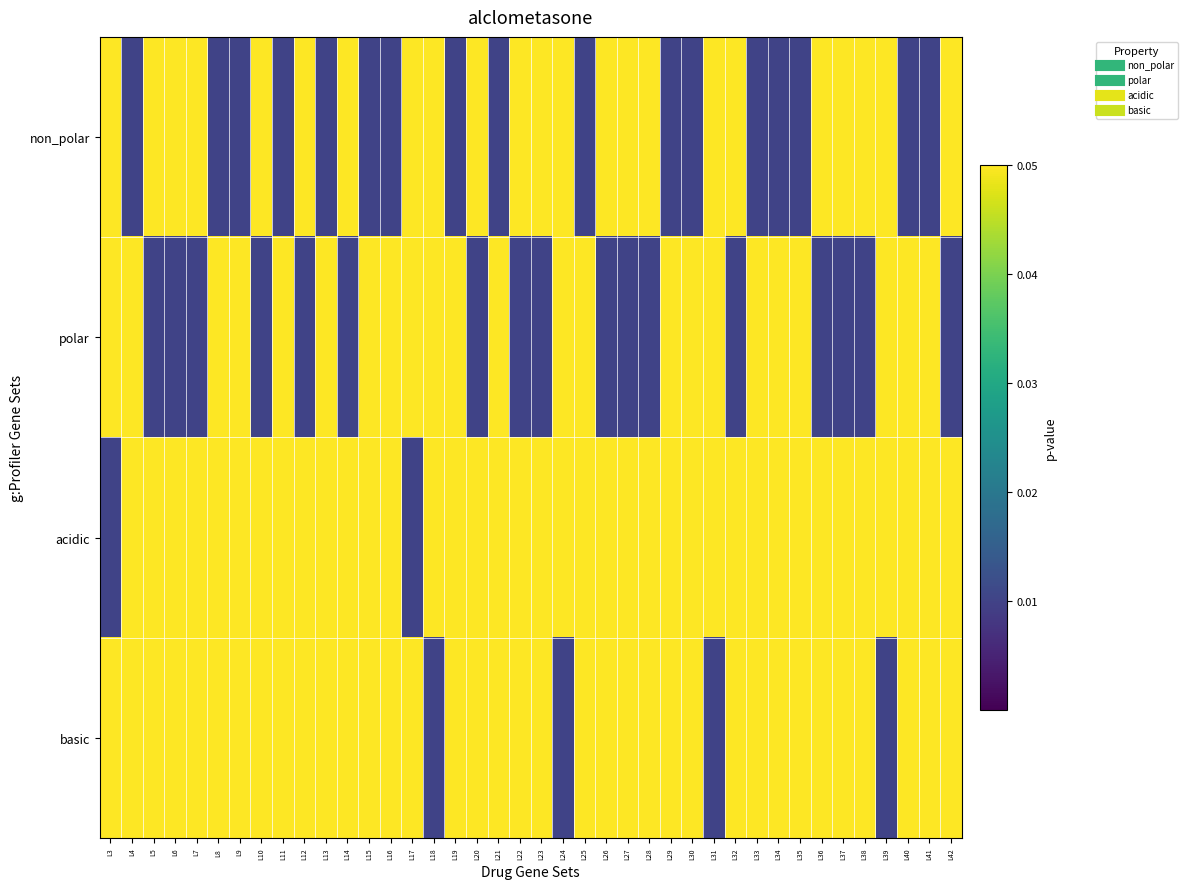

Which series has the largest total across all categories?

acidic